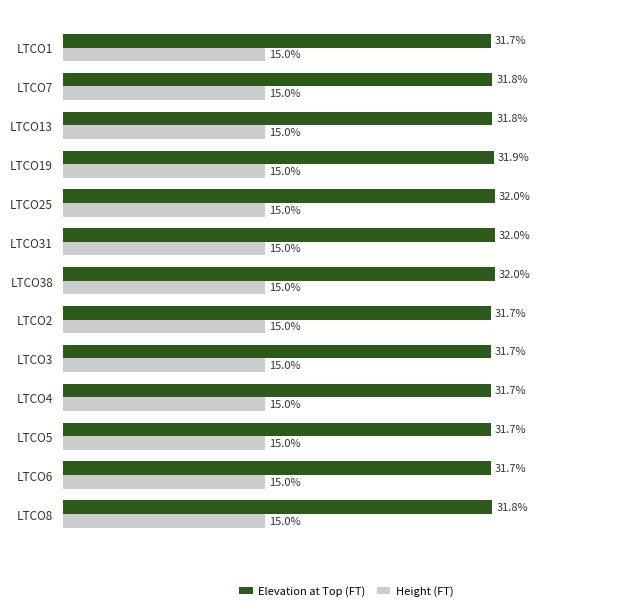

Which series has the largest total across all categories?

Elevation at Top (FT)